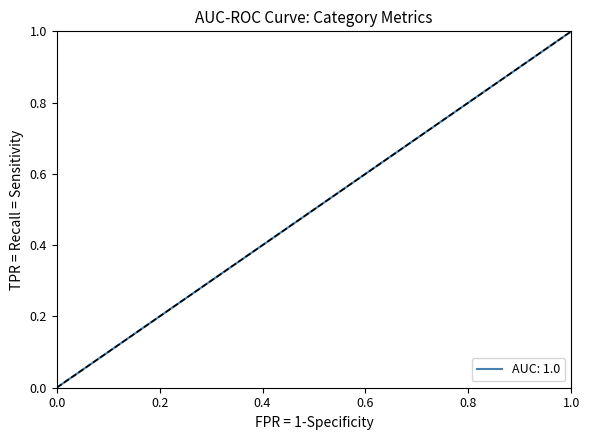

What is the maximum value shown in the chart?

1.0